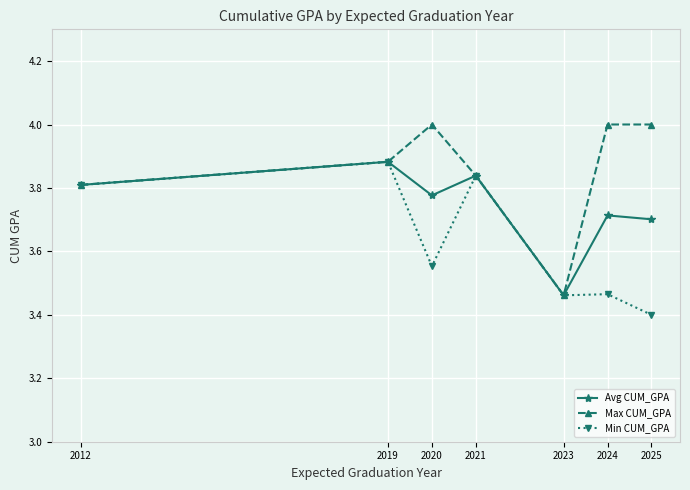

What is the difference between the second highest and second lowest values in the Min CUM_GPA series?

0.4